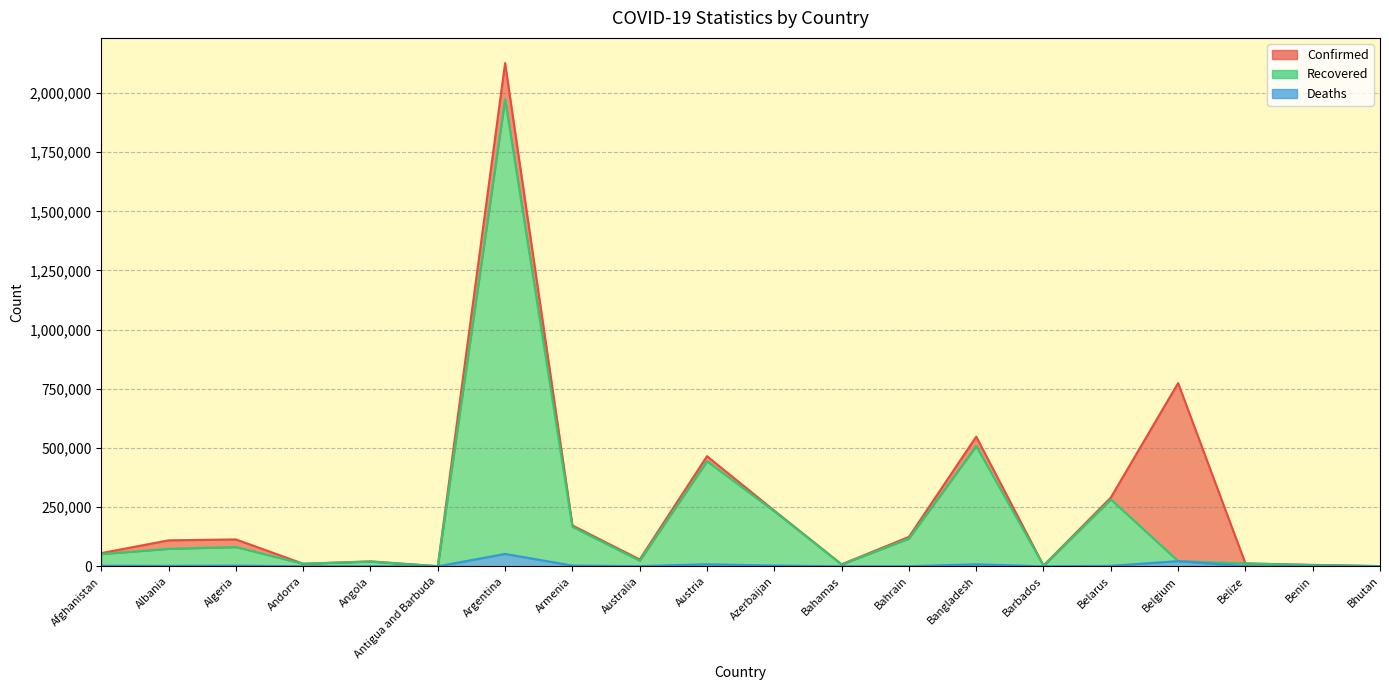

Does the chart have visible grid lines?

Yes